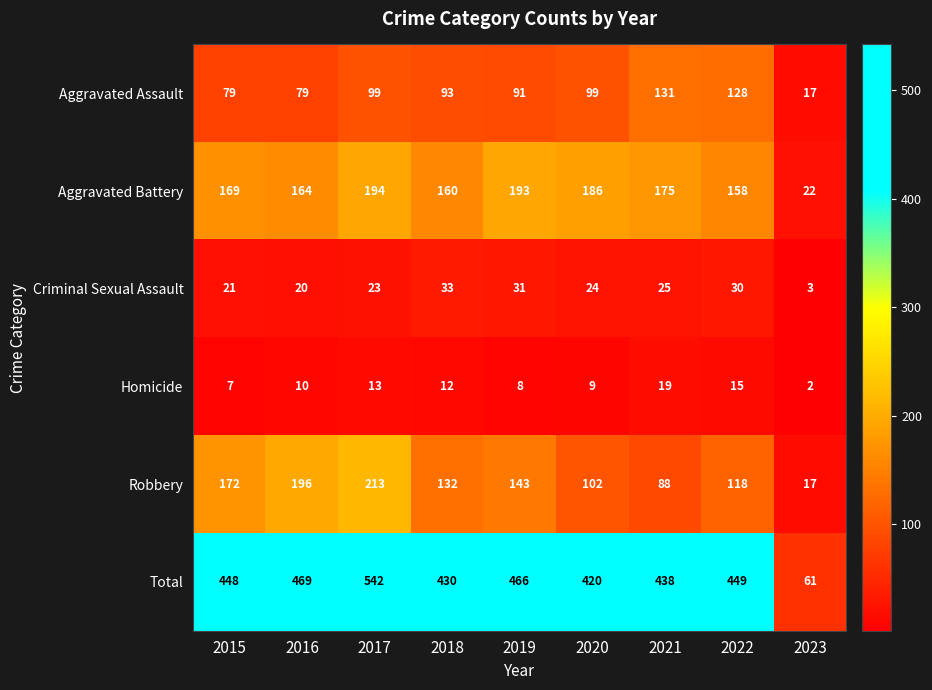

At which category does the chart reach its minimum across all series?

2023